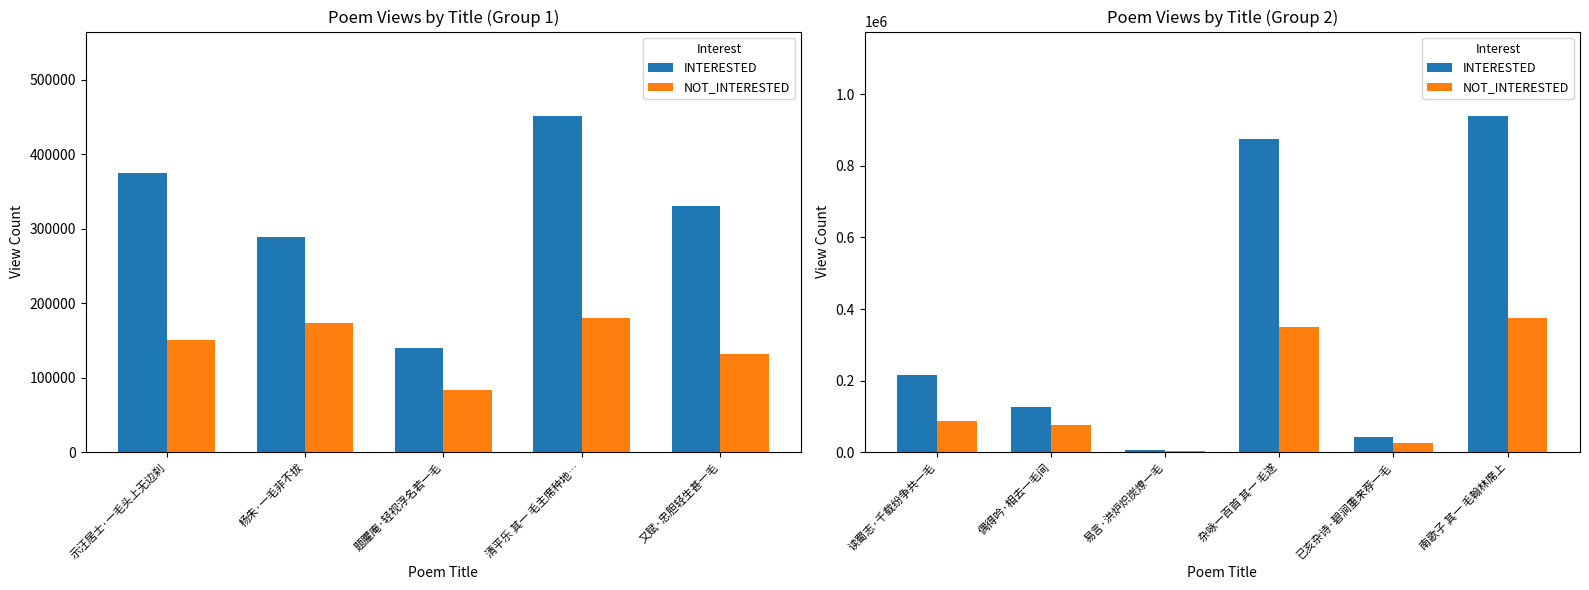

Which series has the largest total across all categories?

INTERESTED